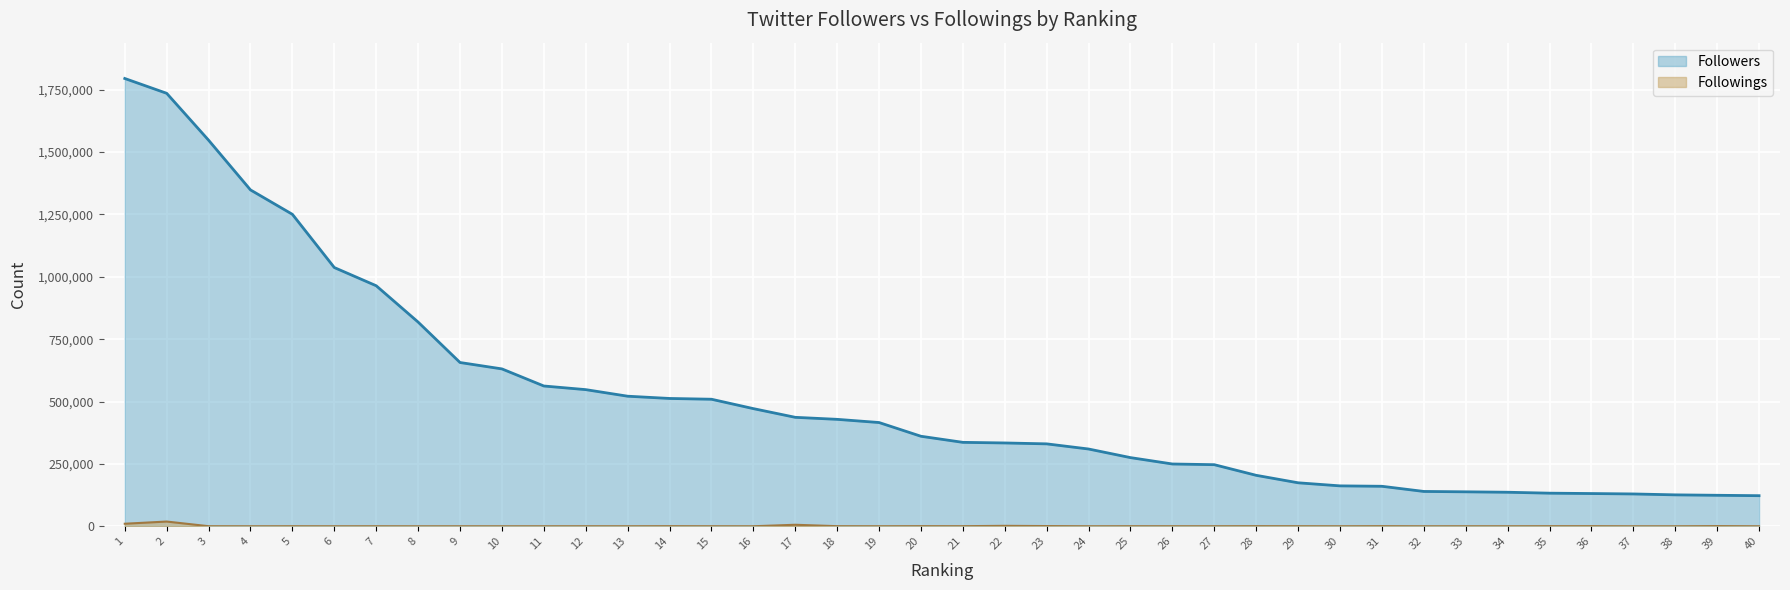

At how many categories does at least one series exceed 707208?

8